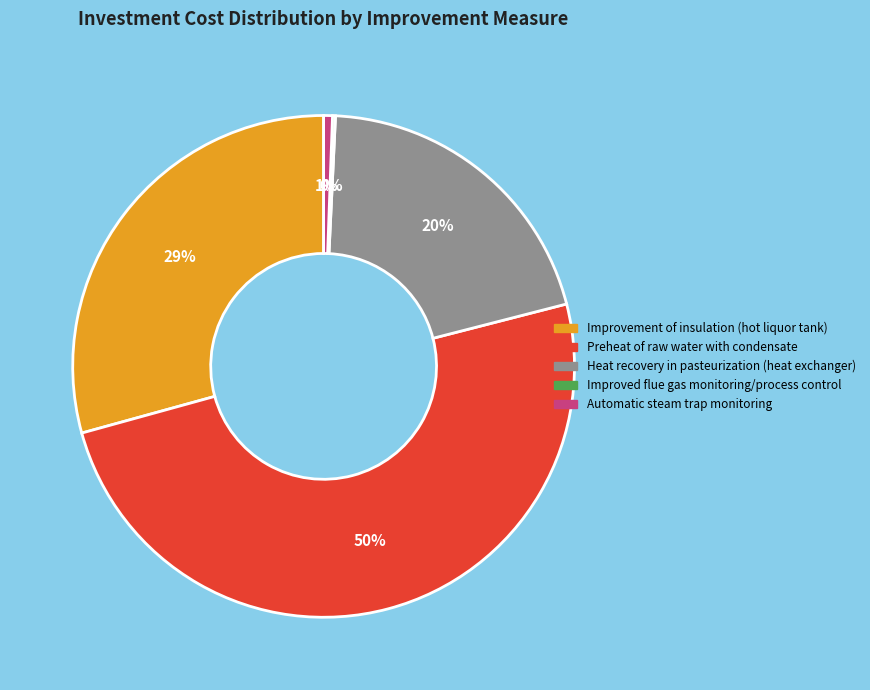

To the nearest percent, what is the difference between the largest and smallest slice percentages?

50%